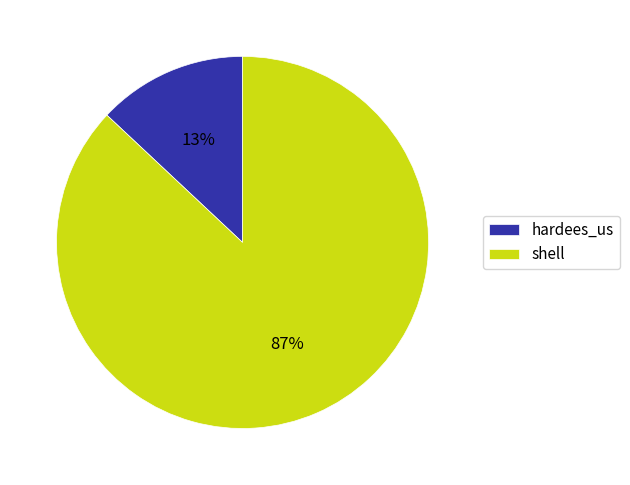

Which category accounts for the majority?

shell